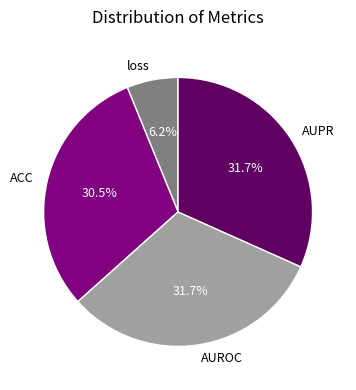

What percentage is NOT represented by AUROC?

68.3%